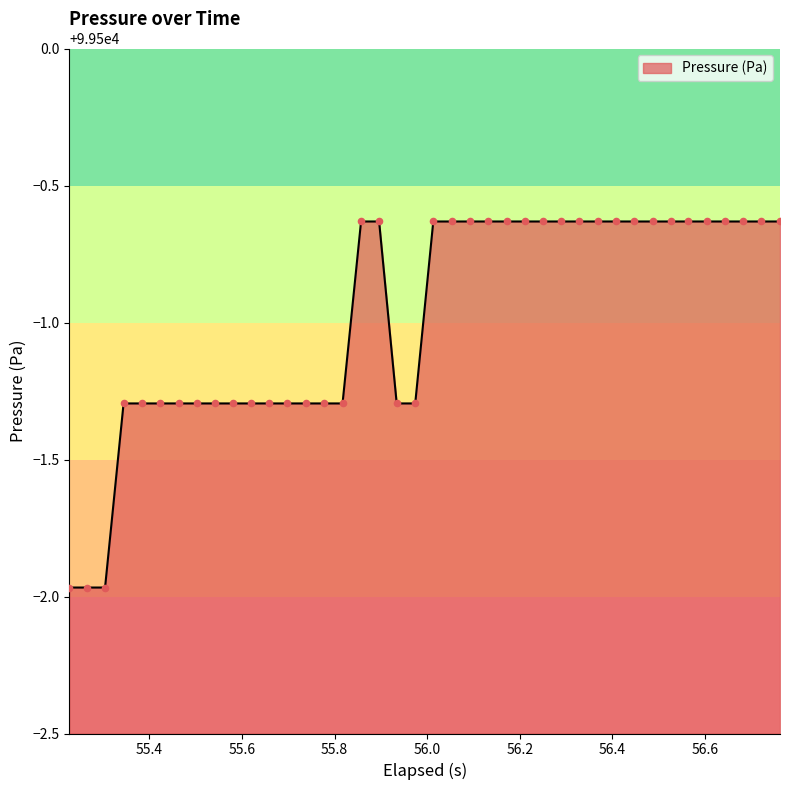

Does the chart have visible grid lines?

No